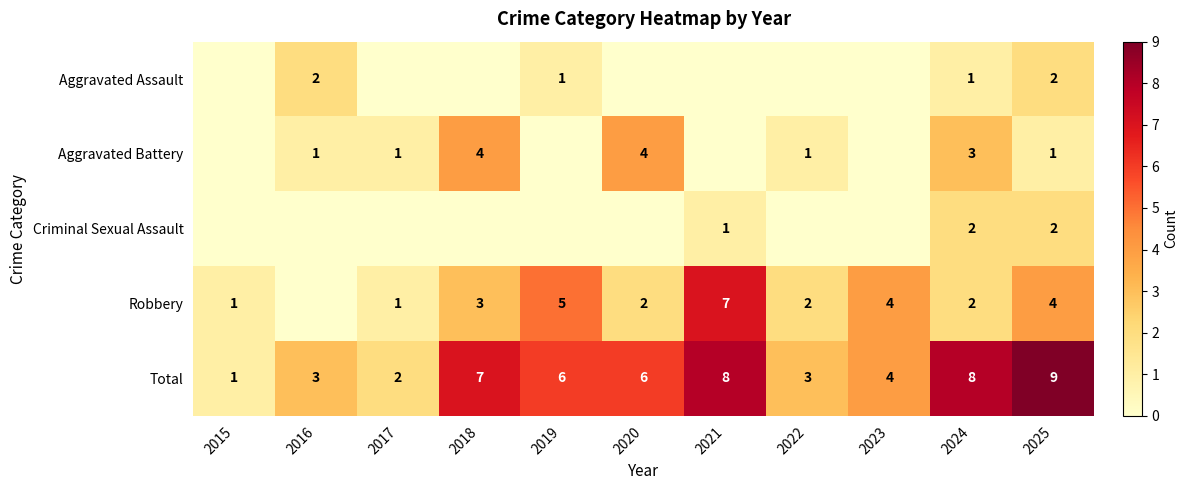

The Robbery series shows 1 at 2017. True or false?

True